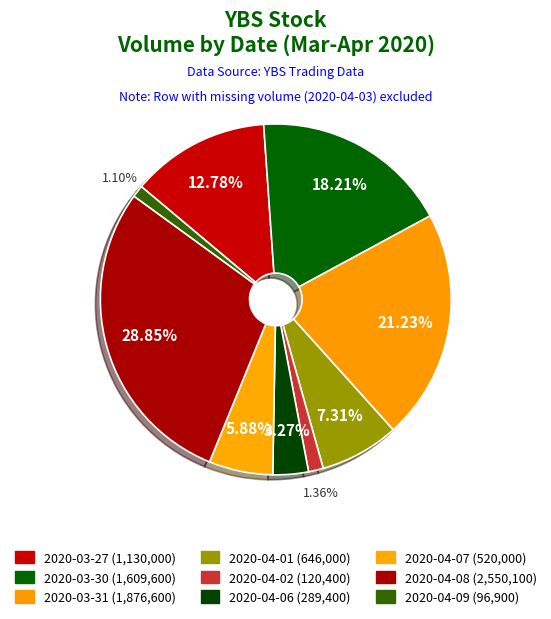

Count the number of slices in the pie.

9